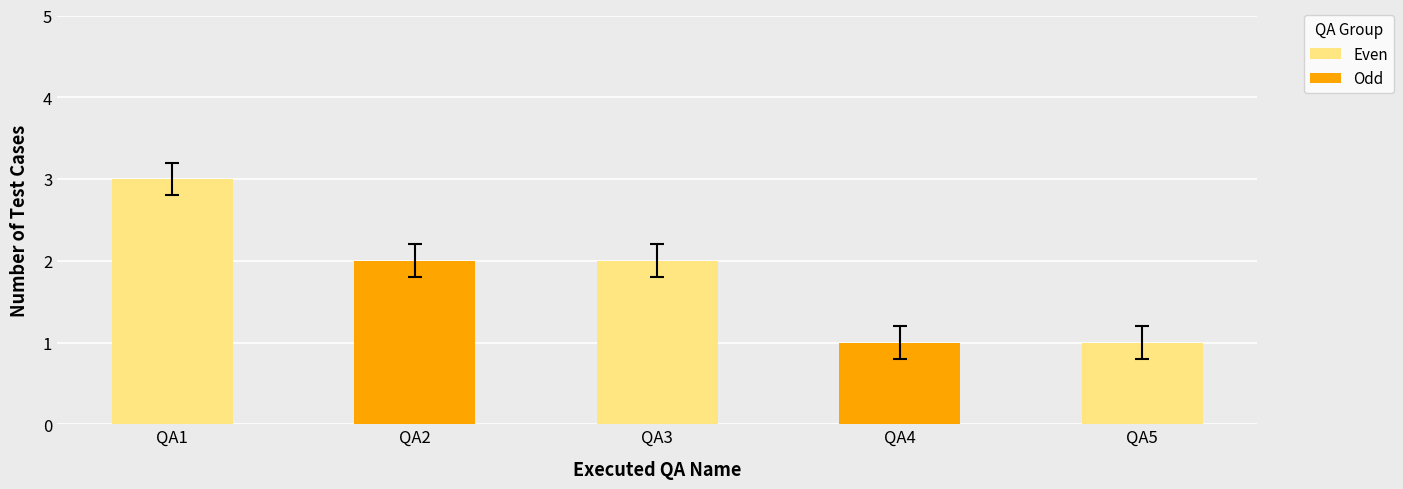

What is the sum of all values?

9